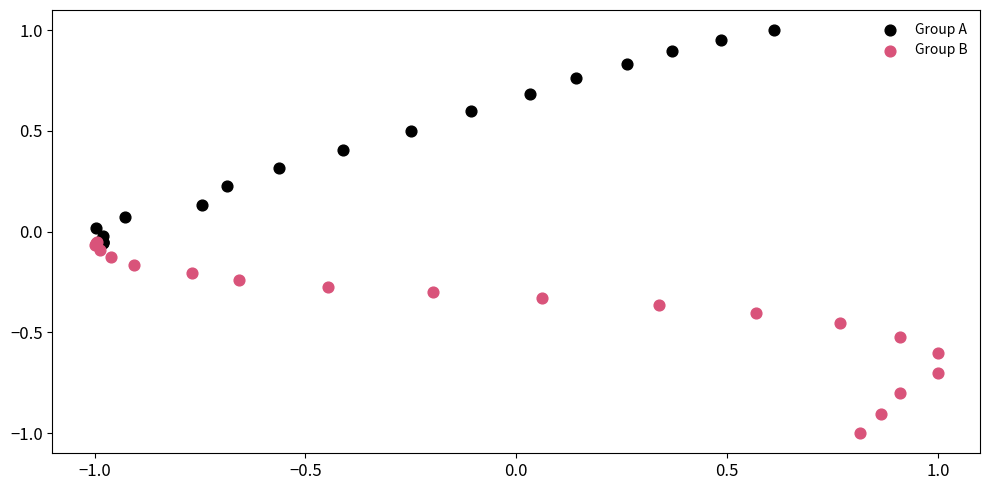

Which series reaches the minimum Y coordinate?

Group B